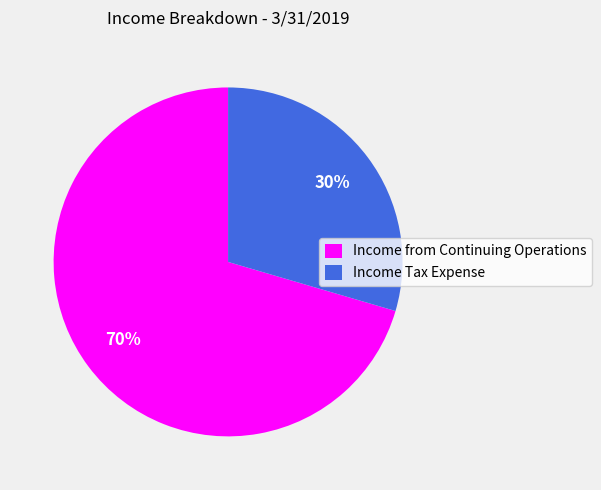

The Income Tax Expense slice represents 17% of the pie. True or false?

False